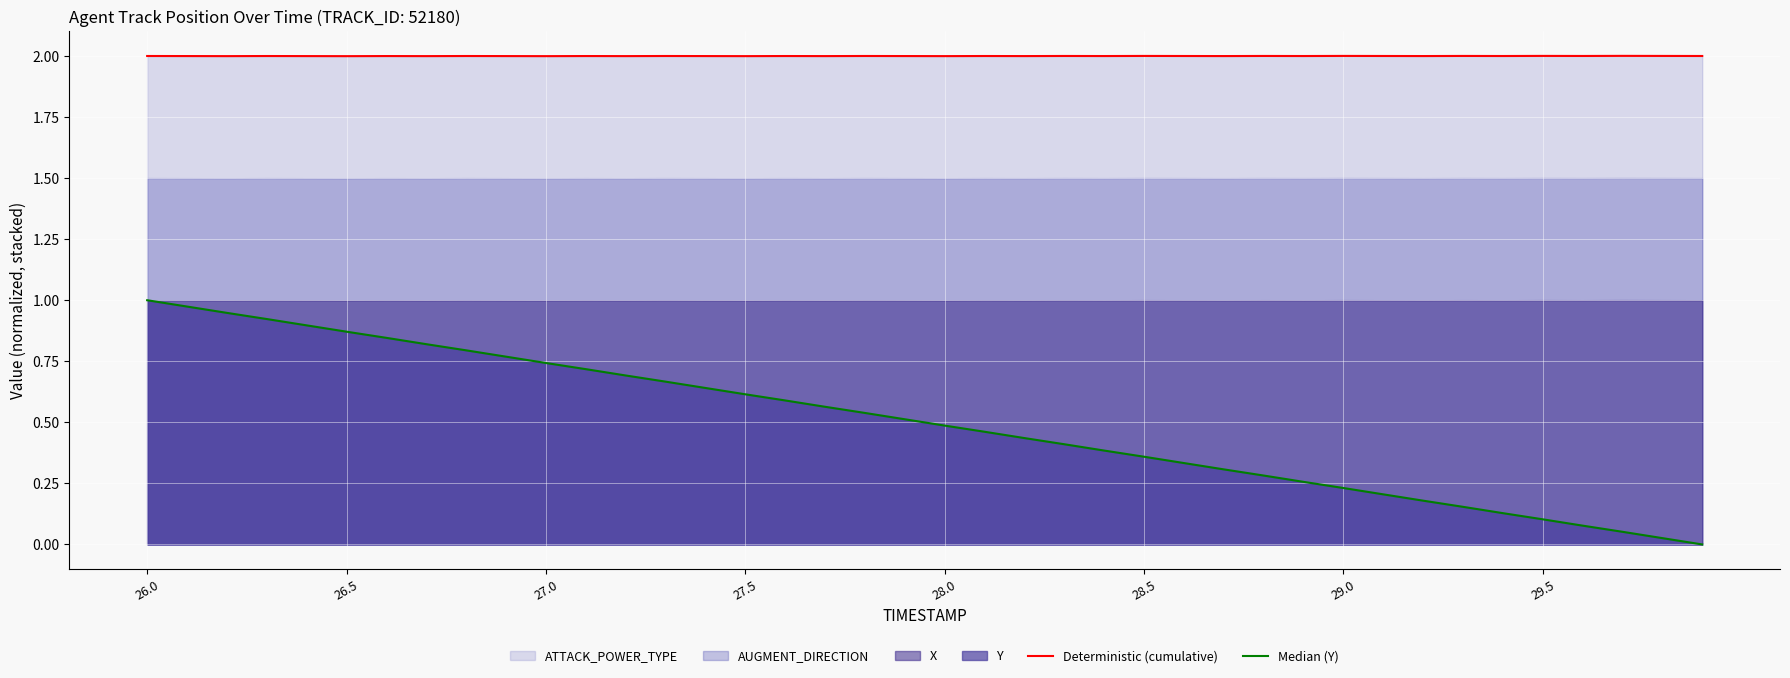

What is the highest value of the Deterministic (cumulative) series?

2.0